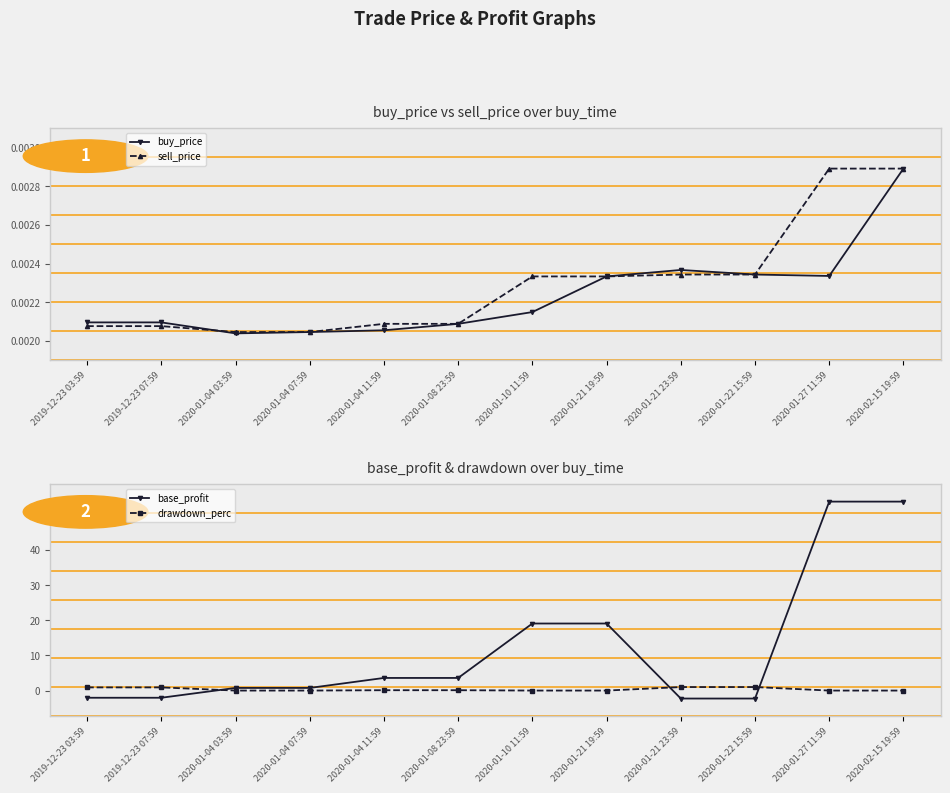

What is the minimum value for base_profit?

-2.3